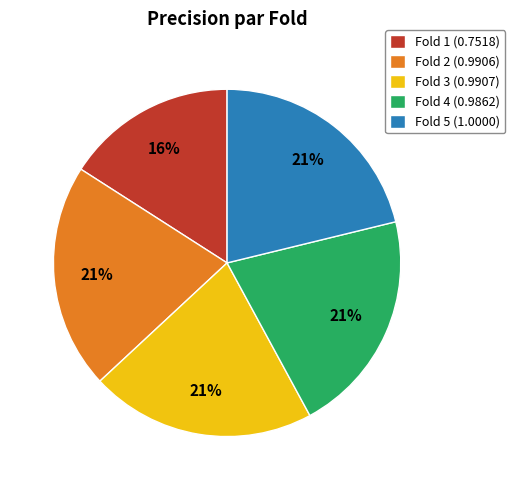

Combined, do Fold 3 (0.9907) and Fold 1 (0.7518) account for over 50%?

No